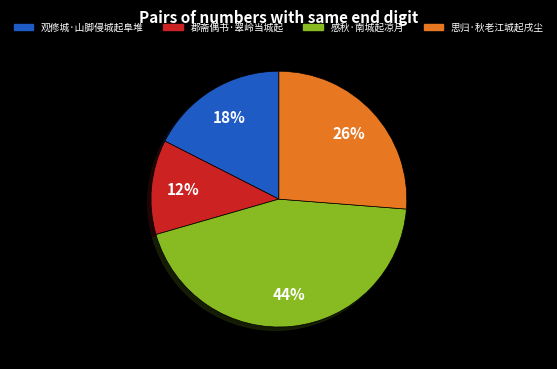

Is the sum of 观修城·山脚侵城起阜堆 and 郡斋偶书·翠岭当城起 greater than half?

No